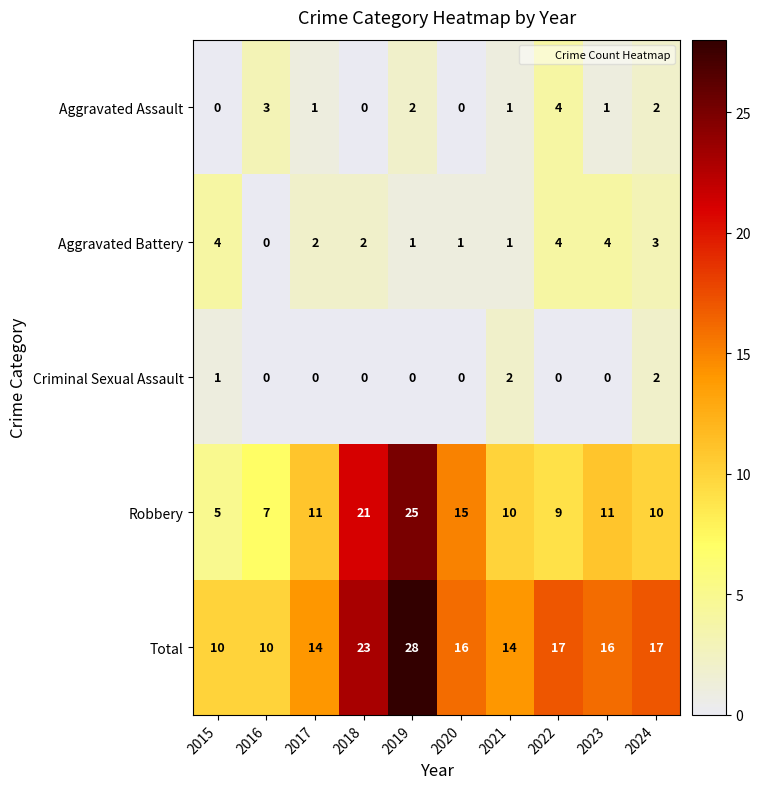

At how many categories does at least one series exceed 4?

10